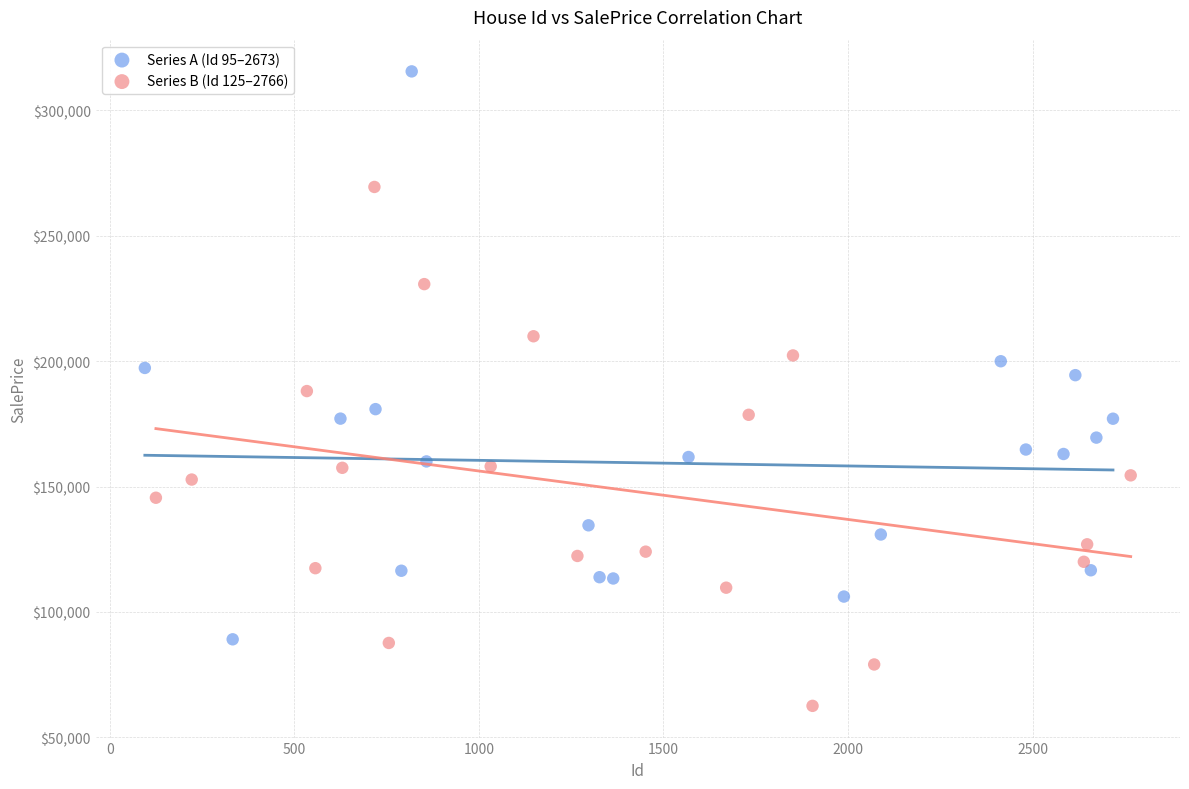

Which series has the widest spread of Y values?

Series A (Id 95–2673)